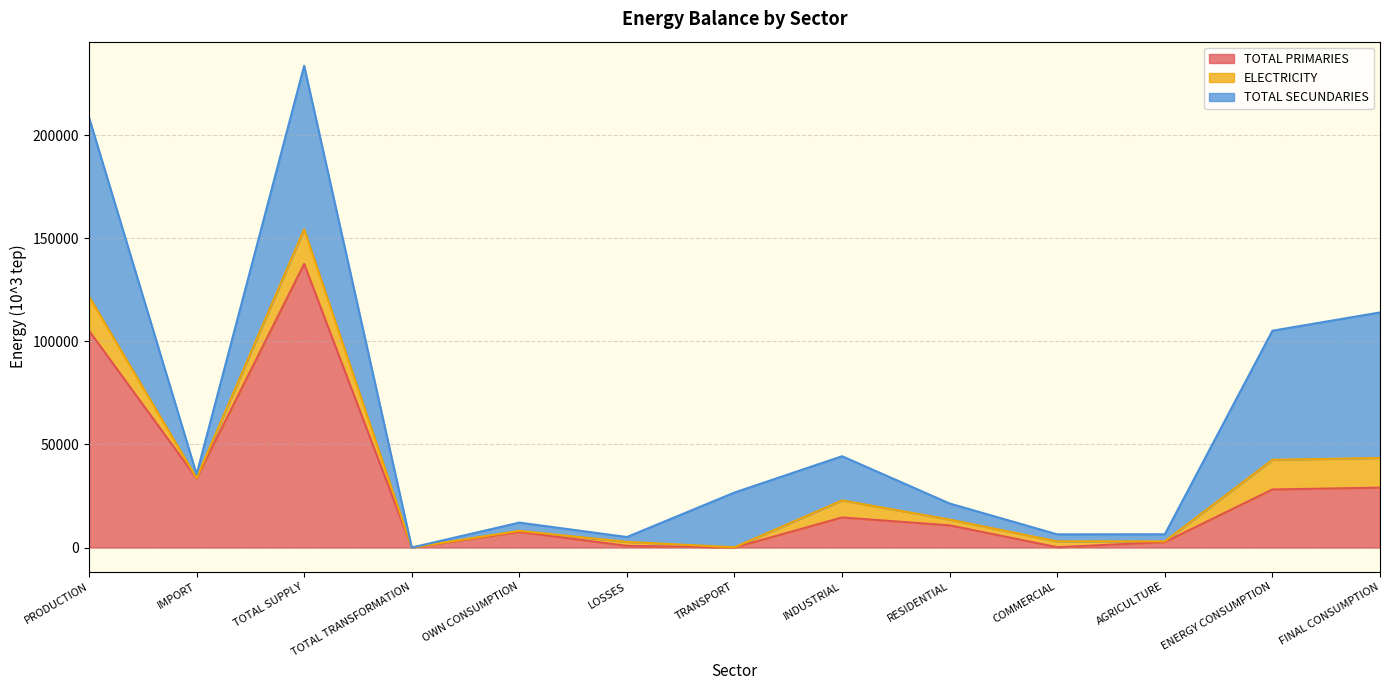

At which label is TOTAL SECUNDARIES closest to 35579?

TRANSPORT